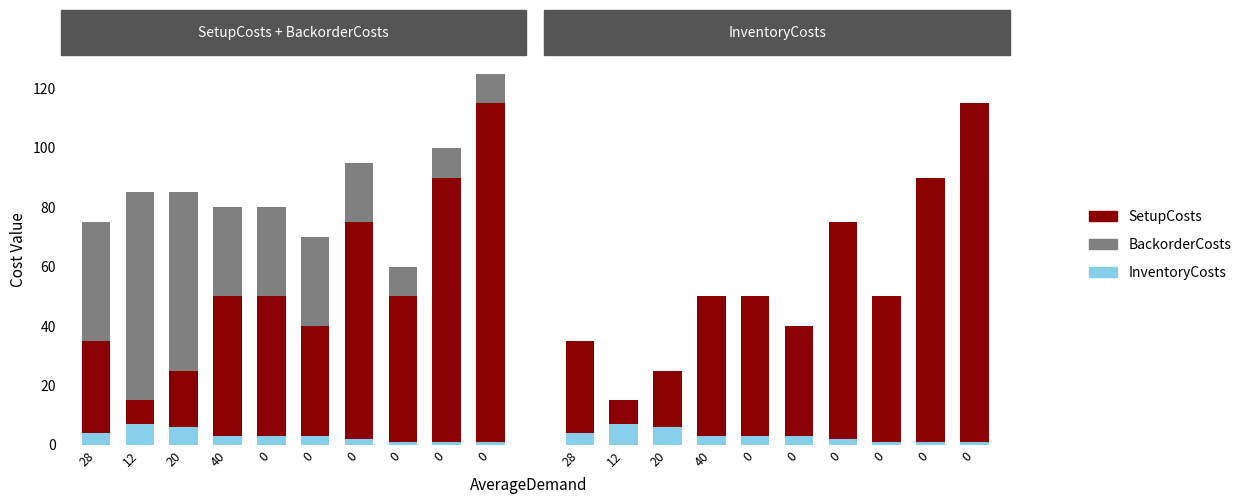

How many data points does each series have?

10